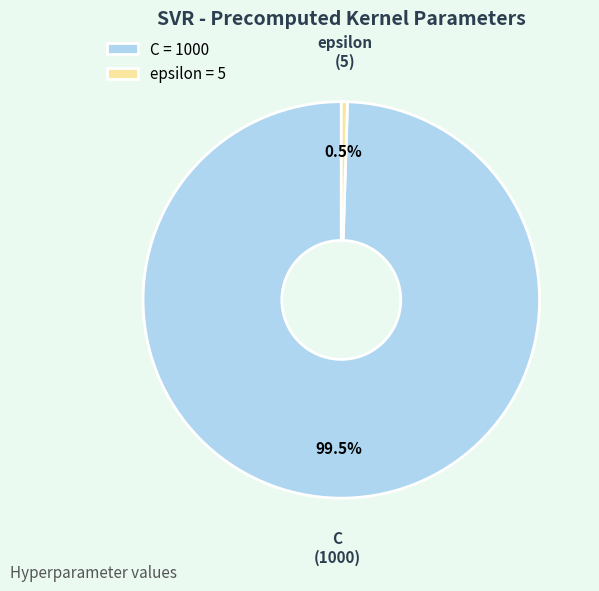

Is the sum of epsilon and C greater than half?

Yes